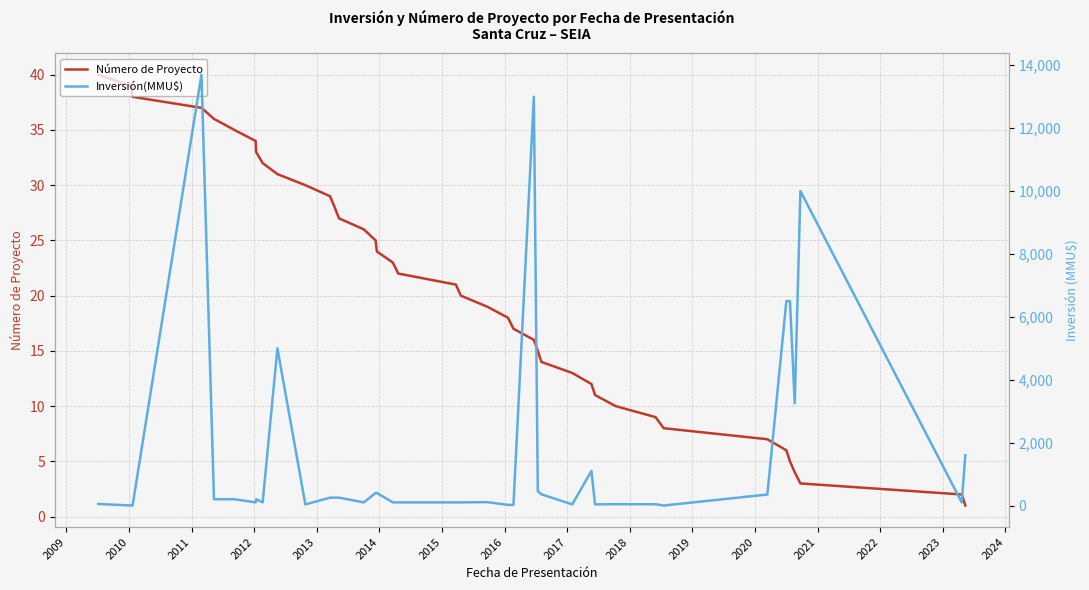

True or false: Número de Proyecto has a value of 10 at 18.

False